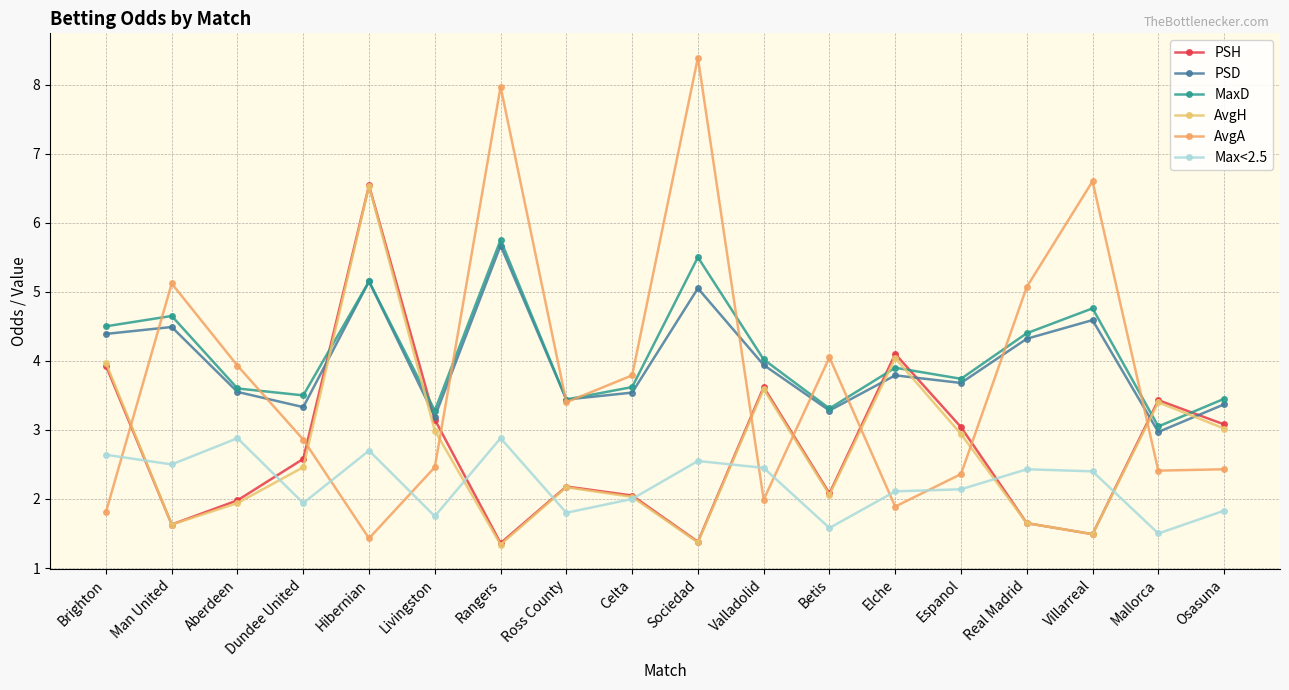

What position from the left is Rangers?

7